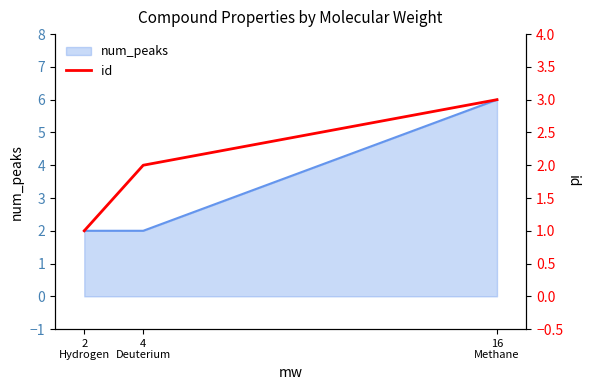

What is the approximate value at 16
Methane?

3